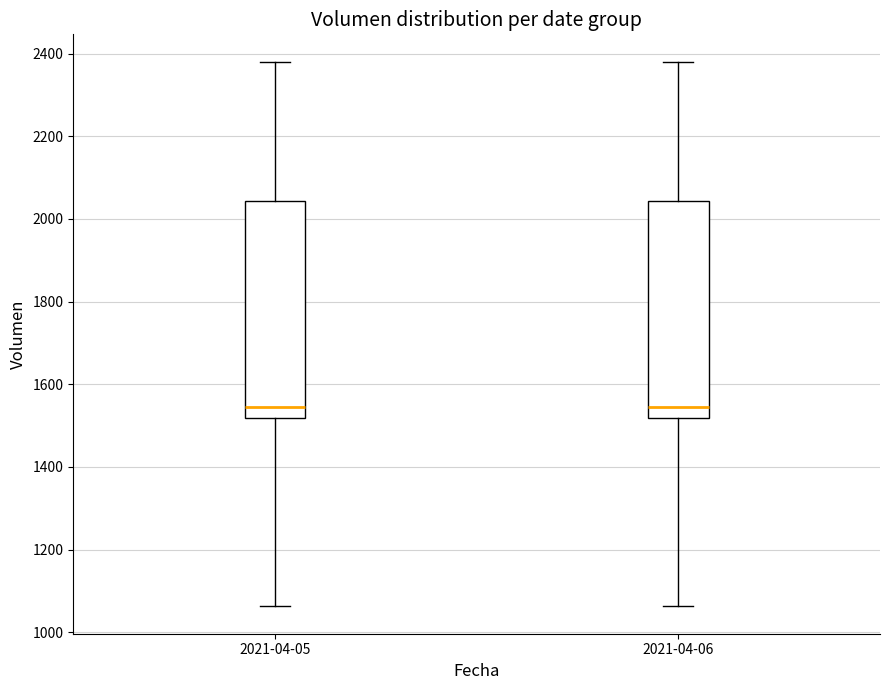

Reading left to right, read every box against the y-axis: the position of its median line, the range the box covers, and the ends of its whiskers. The values are not printed on the chart, so give them approximately, as read against the axis.

2021-04-05: median 1540, box 1520 to 2040, whiskers 1060 to 2380
2021-04-06: median 1540, box 1520 to 2040, whiskers 1060 to 2380